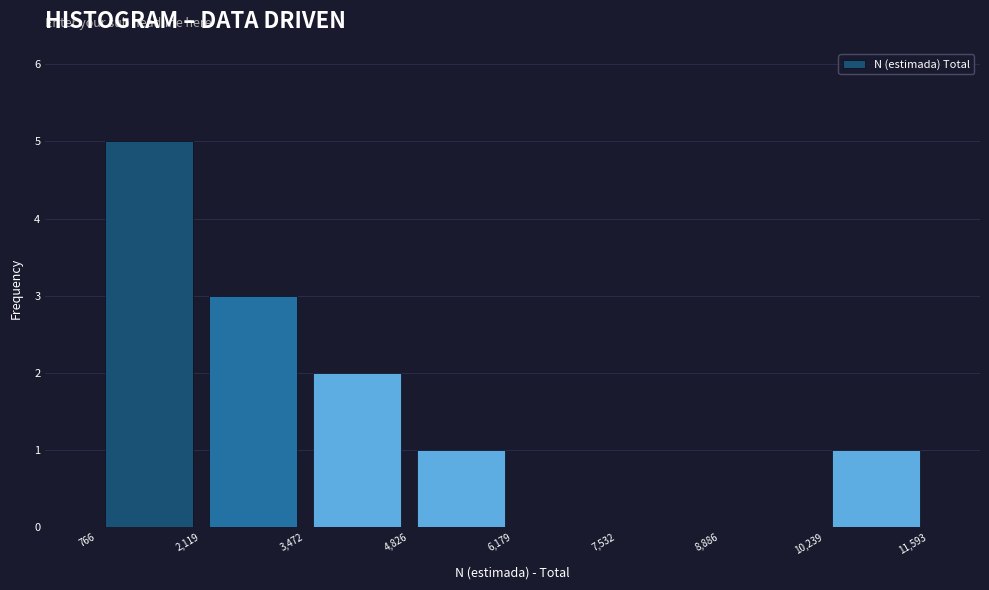

Over which range of the x-axis is the bar tallest?

766 to 2,119